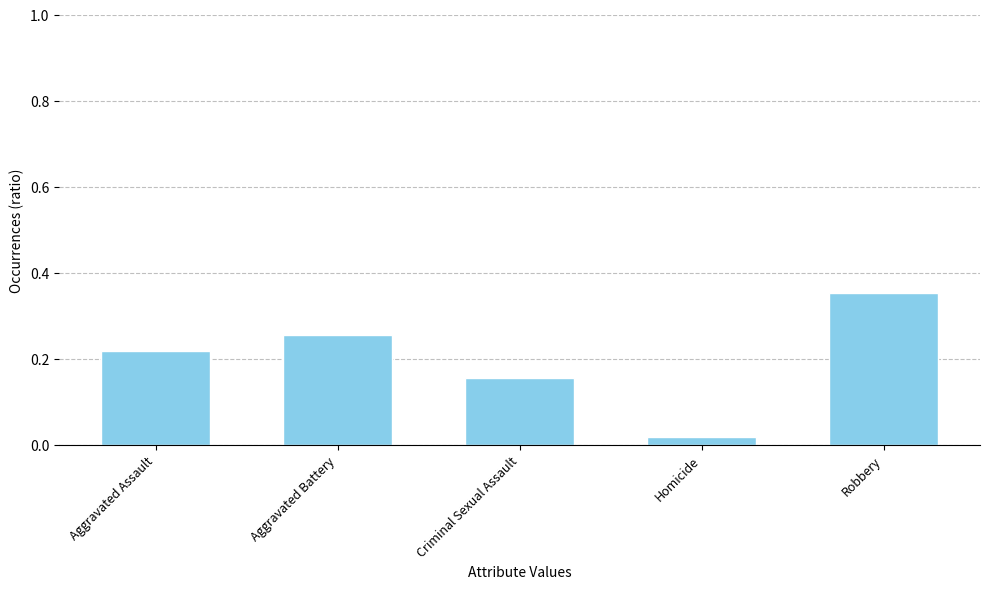

List the labels in order of value, smallest first.

Homicide, Criminal Sexual Assault, Aggravated Assault, Aggravated Battery, Robbery